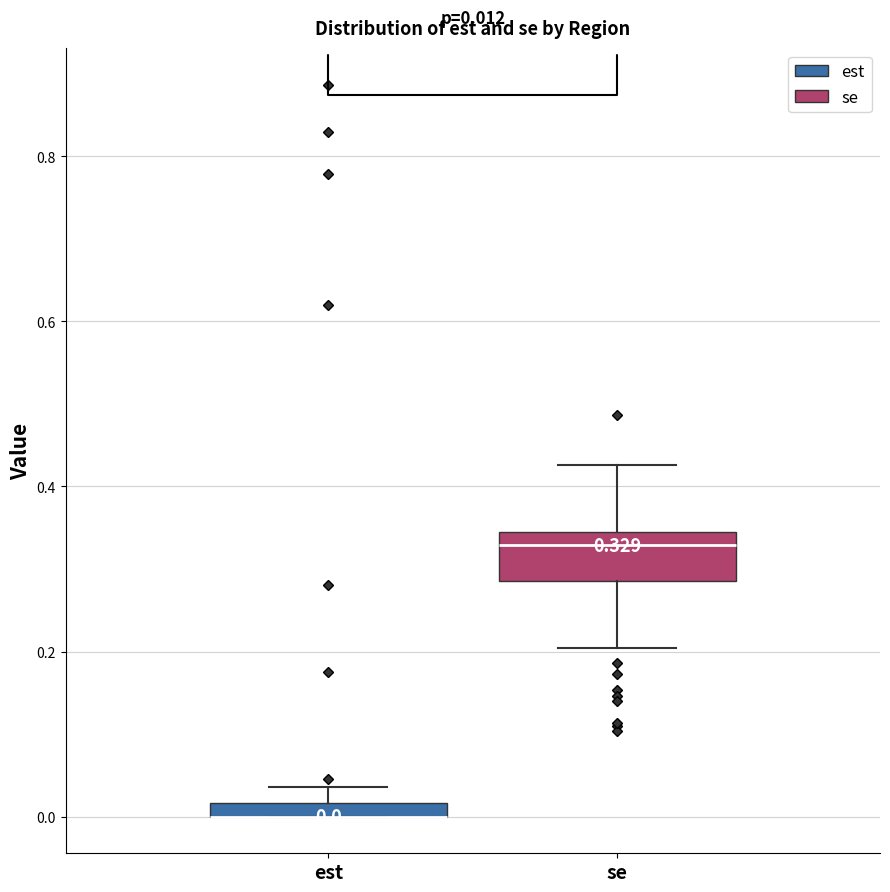

Which box is the tallest, from its lower edge to its upper edge?

se